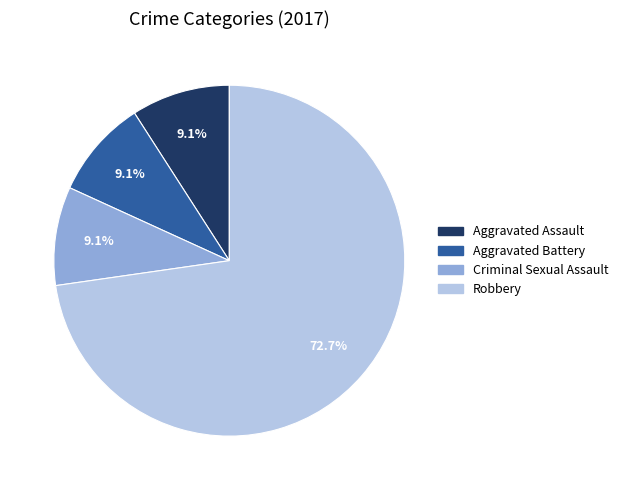

Between Aggravated Battery and Robbery, which is larger?

Robbery